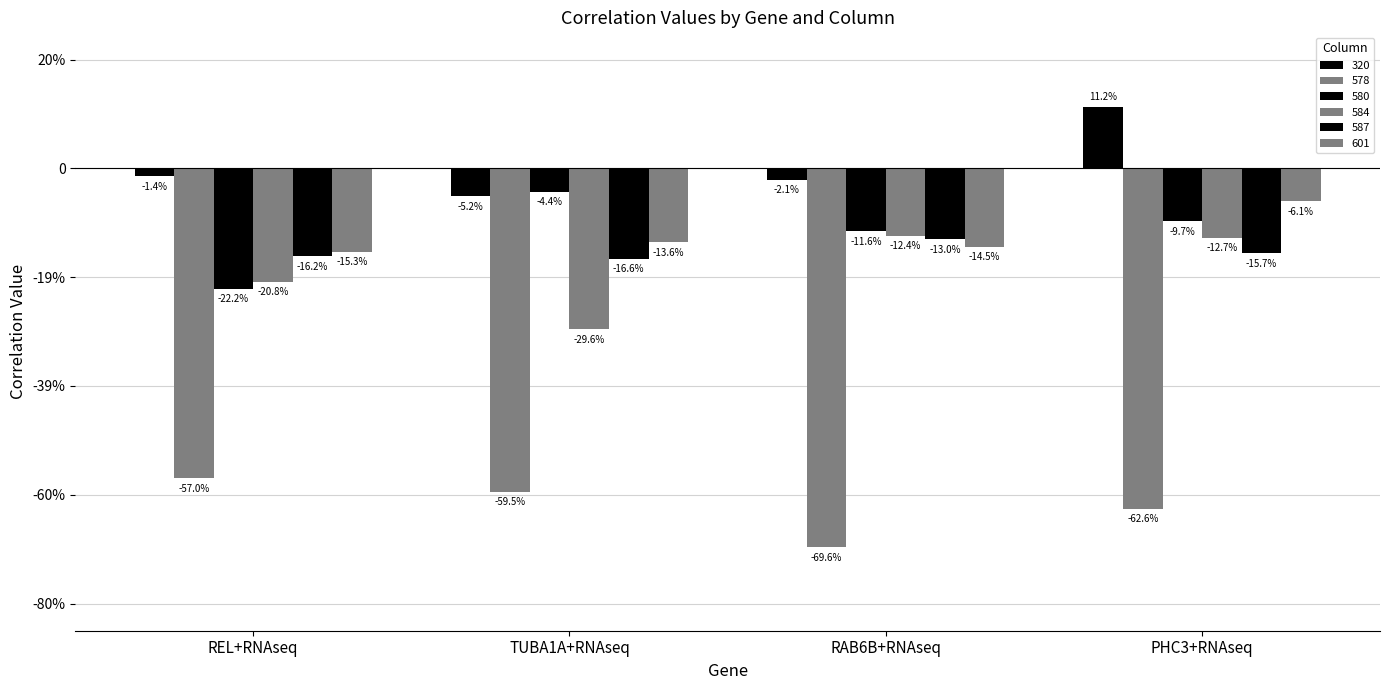

Does the chart contain any negative values?

Yes